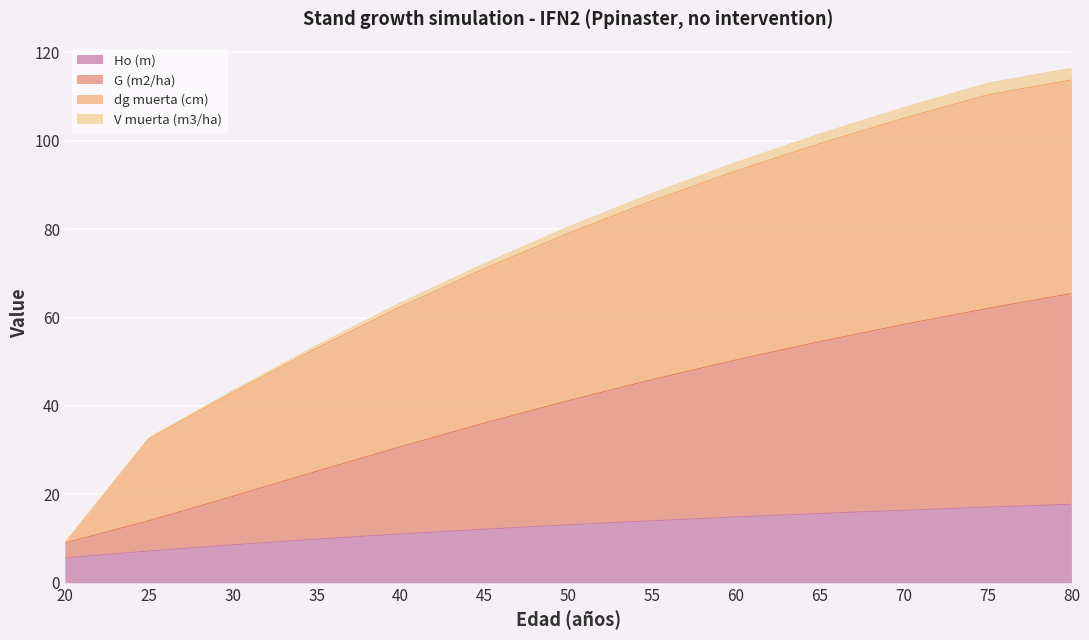

How many values in the Ho (m) series exceed 13?

7